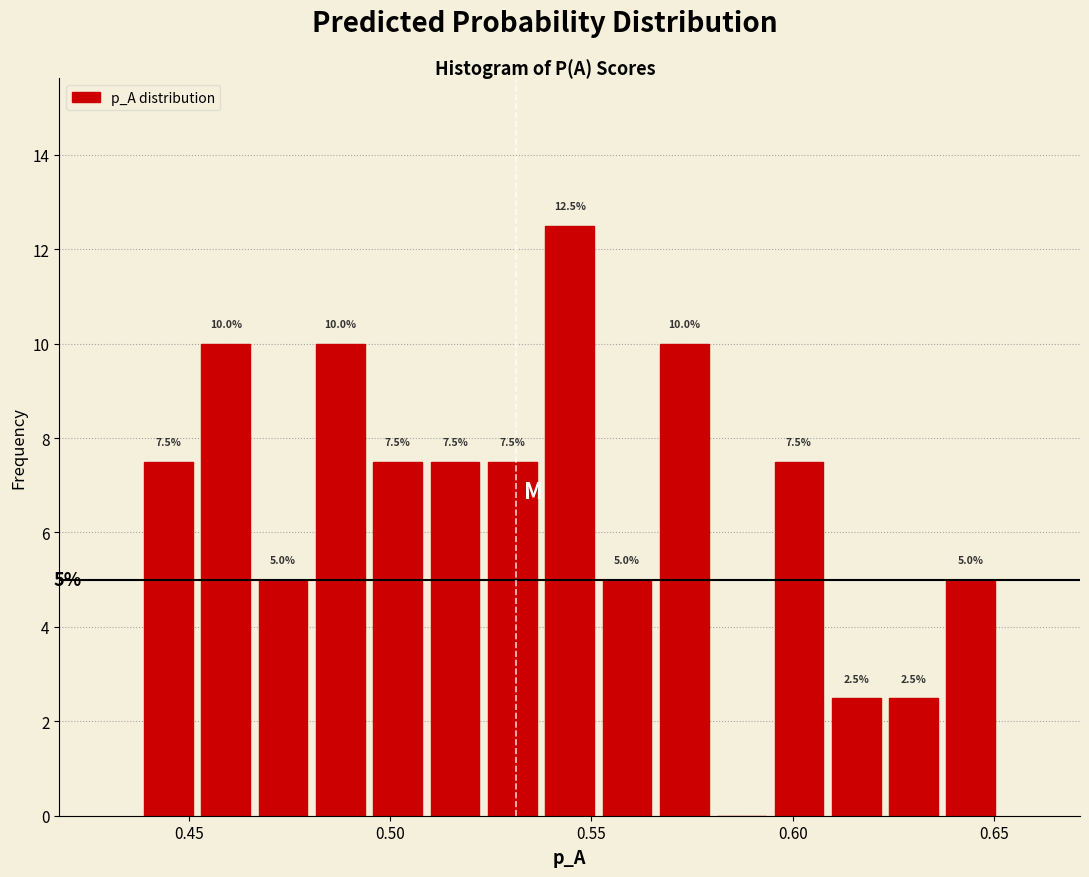

Around what value on the x-axis is the tallest bar? Give the approximate position of its centre, as read against the axis.

0.545